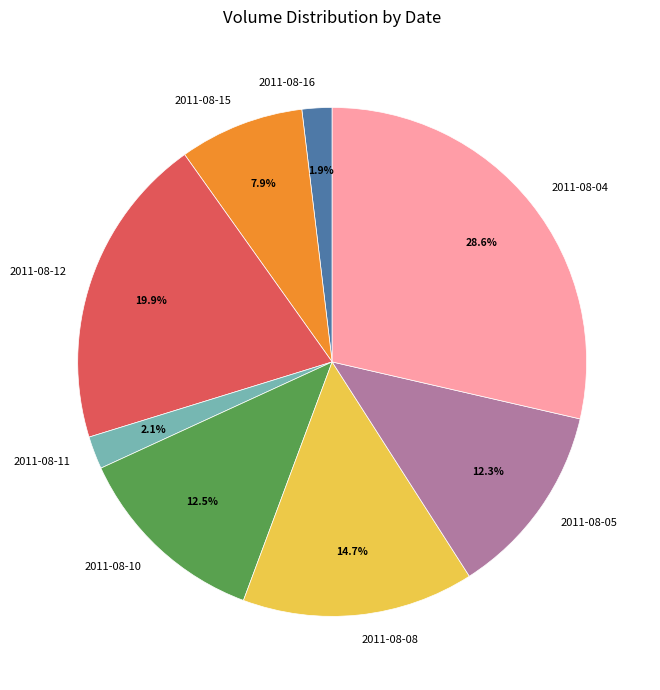

Is 2011-08-12 the majority of the pie?

No